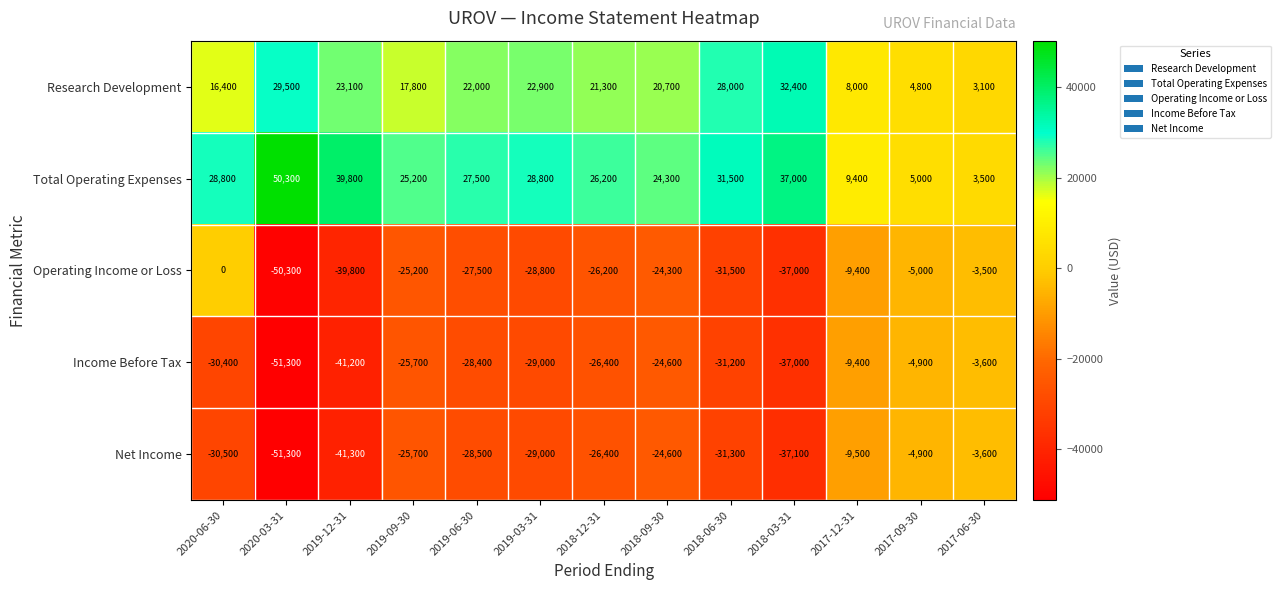

What is the greatest value displayed?

50300